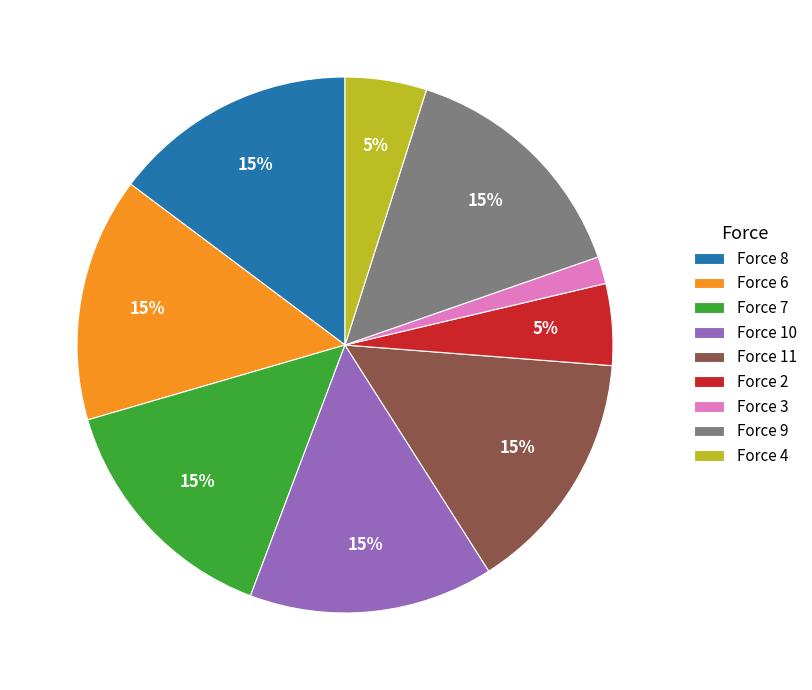

To the nearest percent, what portion does Force 3 represent?

2%